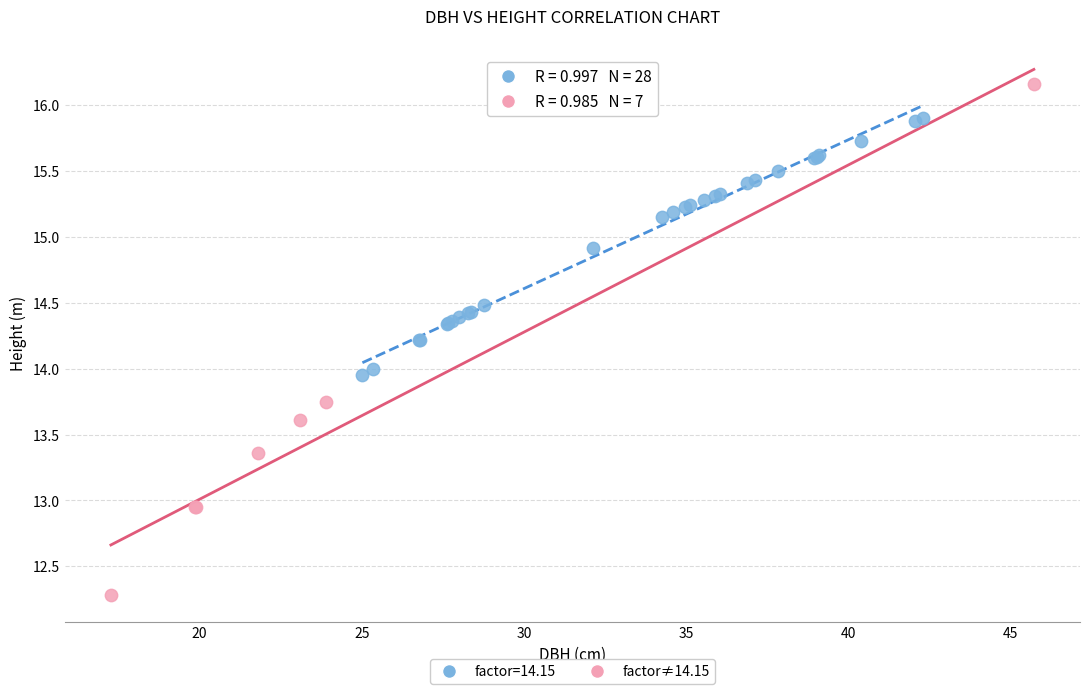

Which series reaches the maximum Y coordinate?

factor≠14.15